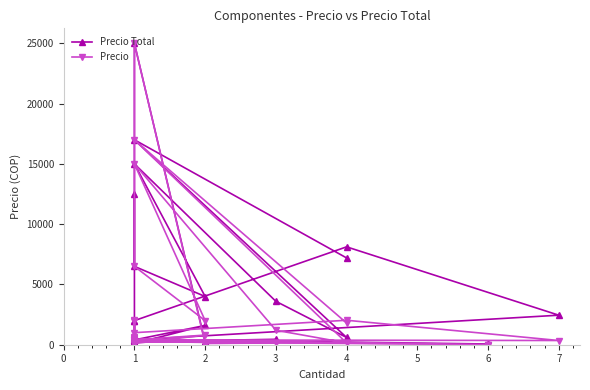

Reading right to left, extract all data points from this chart.

Precio Total: 7200	17000	600	3600	15000	4000	6500	25000	200	200	450	250	60	60	60	450	300	550	400	2000	600	100	1600	400	400	2450	8120	2000	12528
Precio: 1800	17000	150	1200	15000	2000	6500	25000	100	100	150	250	10	10	10	450	300	550	400	2000	600	100	800	400	400	350	2030	1000	2088